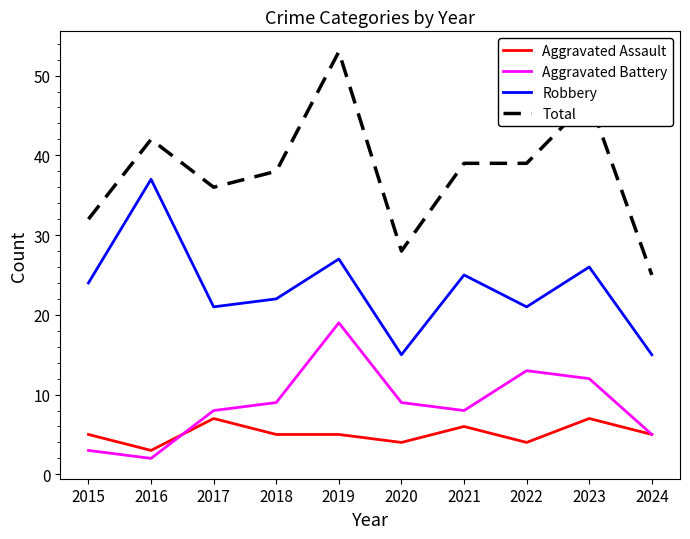

List the series in order of their peak value, highest first.

Total, Robbery, Aggravated Battery, Aggravated Assault